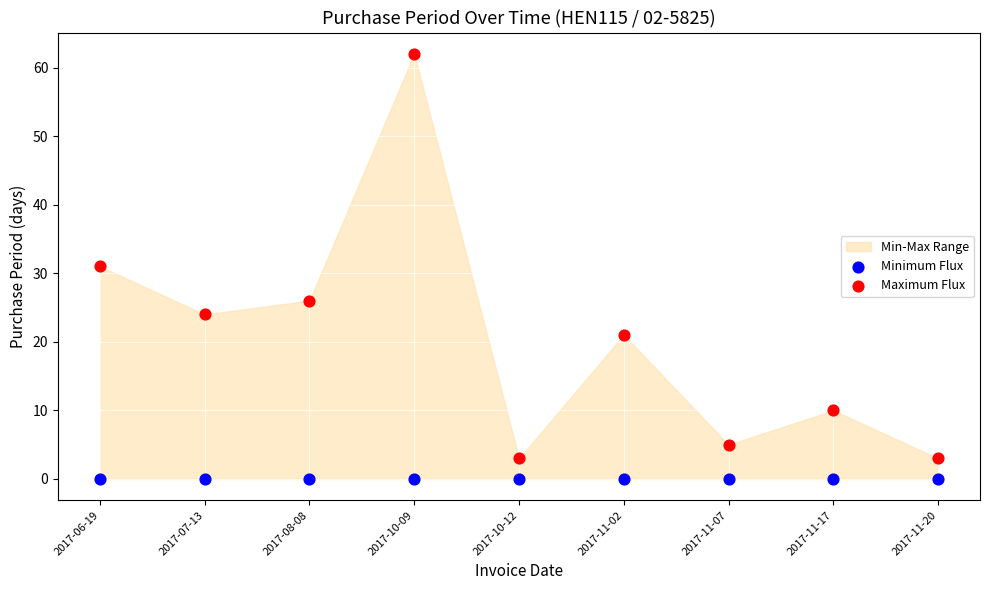

Which series reaches the maximum Y coordinate?

Maximum Flux